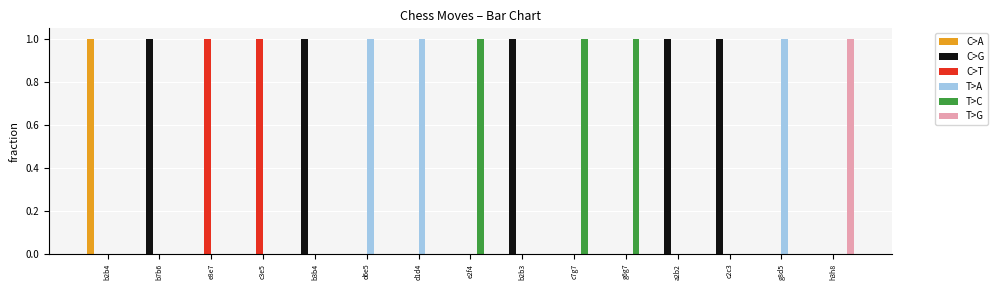

Which series has the largest total across all categories?

C>G